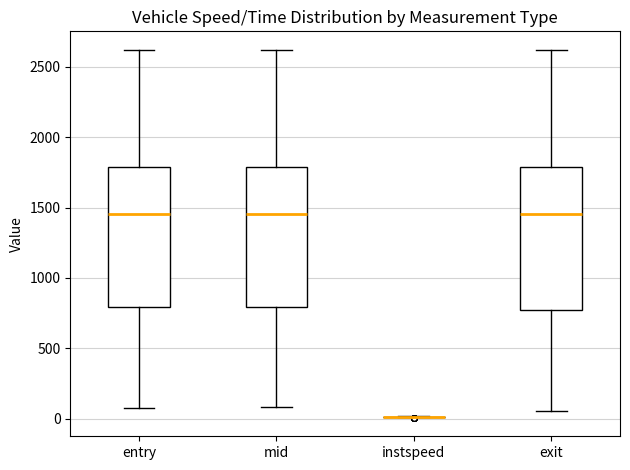

Reading left to right, transcribe this box plot: for each box, give where its median line is, the range the box spans, and where its two whiskers end, as read against the y-axis. The values are not printed on the chart, so give them approximately, as read against the axis.

entry: median 1450, box 800 to 1800, whiskers 100 to 2600
mid: median 1450, box 800 to 1800, whiskers 100 to 2600
instspeed: box collapsed to a line at 0, whiskers 0 to 0
exit: median 1450, box 750 to 1800, whiskers 50 to 2600